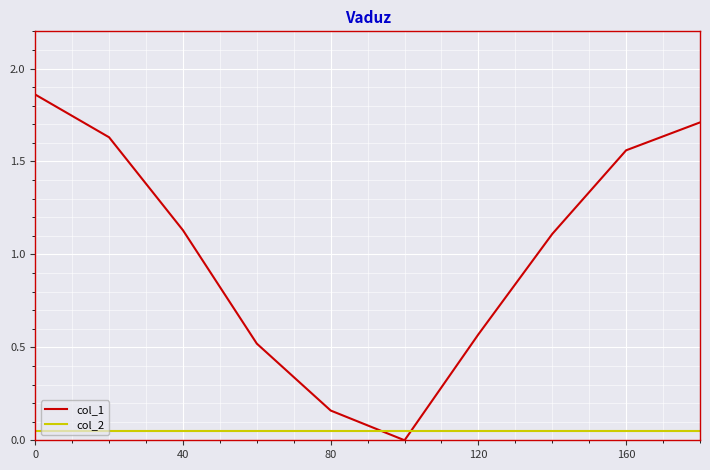

Which series has the widest spread of values?

col_1